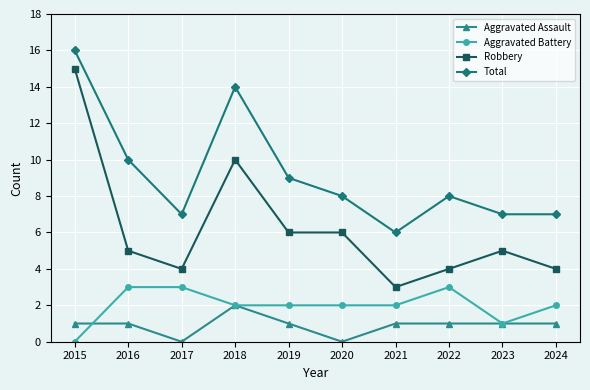

The value of Total at 2018 is 3. True or false?

False